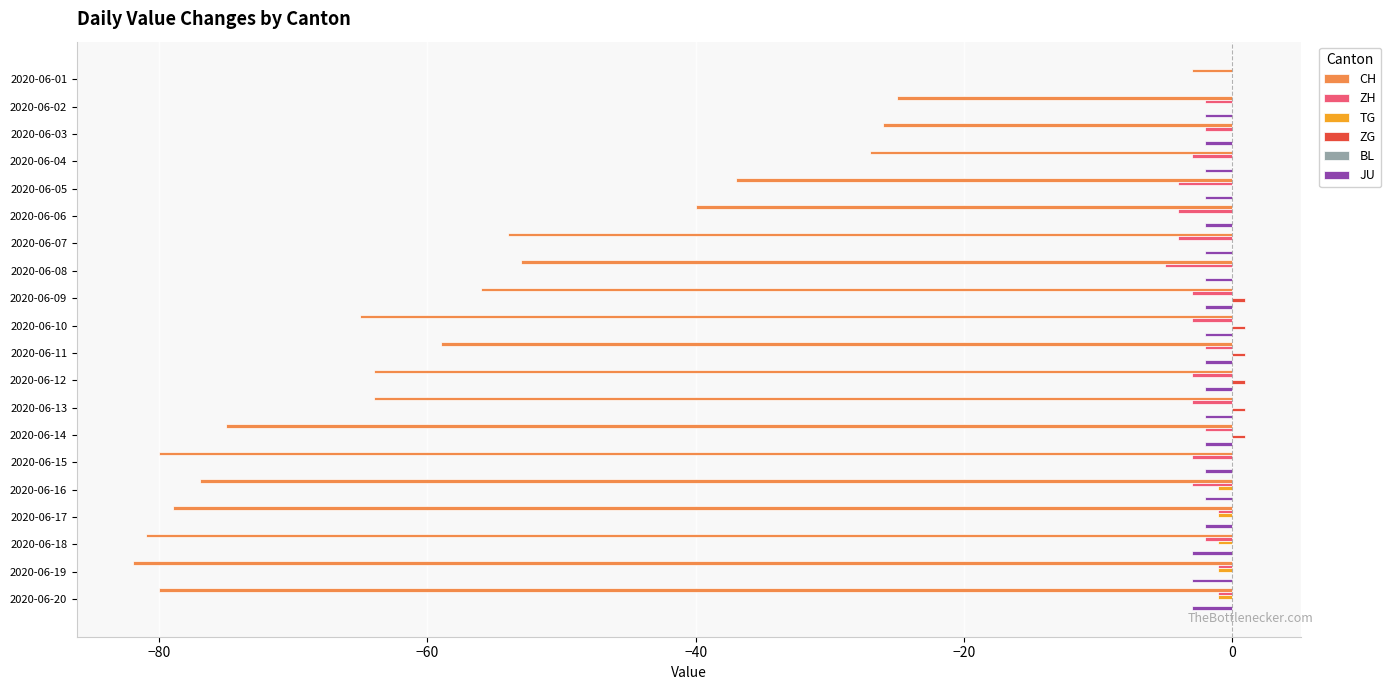

At which category is the sum across all series the highest?

2020-06-01